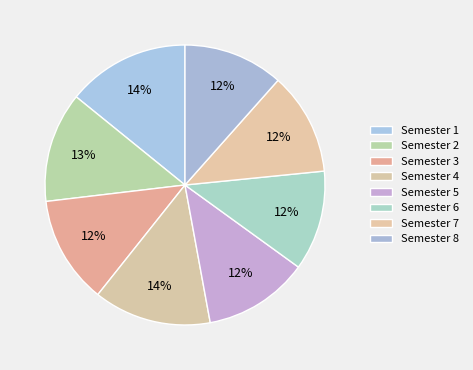

To the nearest percent, what percentage of the pie is Semester 7?

12%